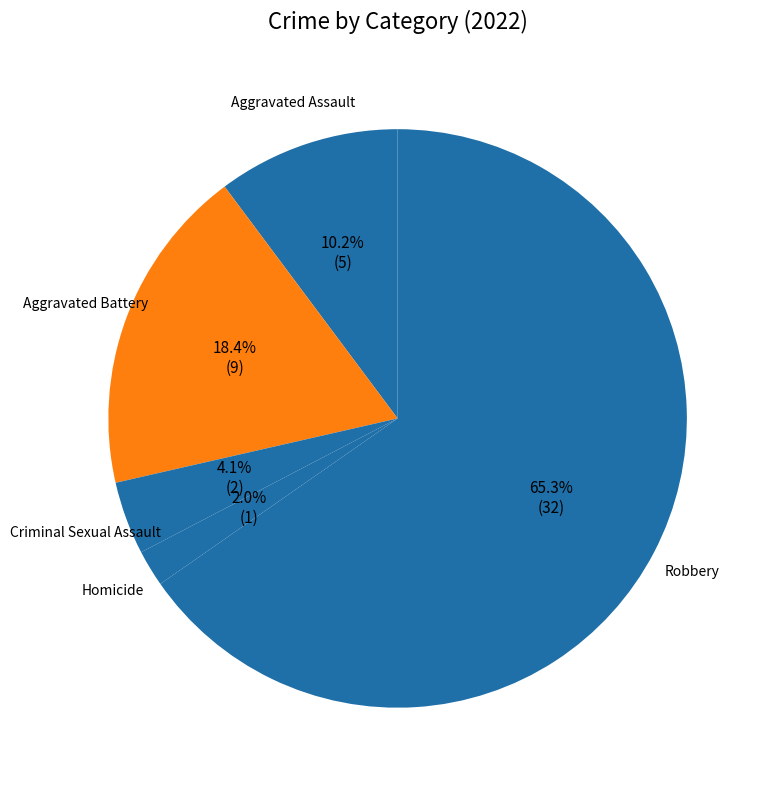

What percentage is the Homicide slice, to the nearest percent?

2%